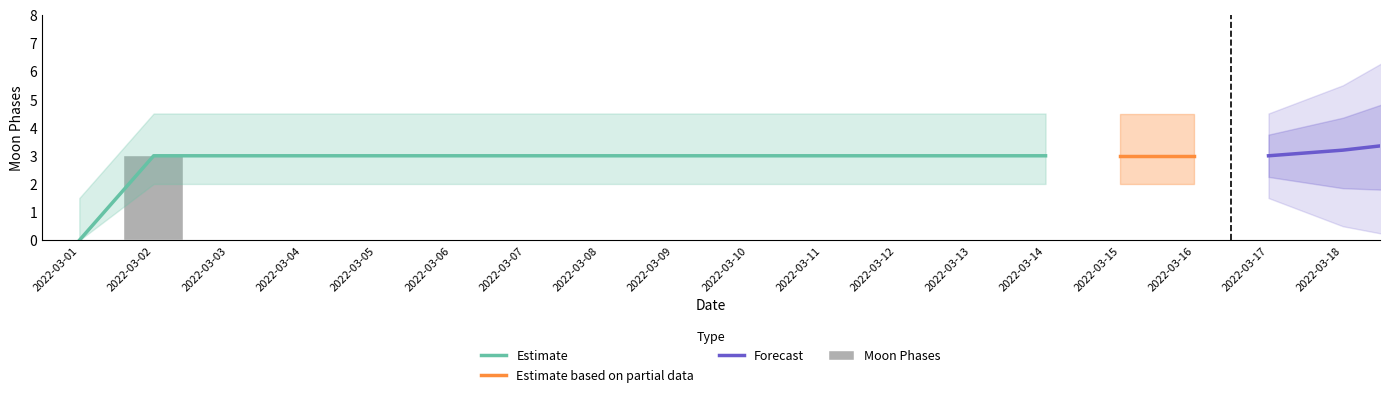

List the labels in order of value, largest first.

2022-03-02, 2022-03-01, 2022-03-03, 2022-03-04, 2022-03-05, 2022-03-06, 2022-03-07, 2022-03-08, 2022-03-09, 2022-03-10, 2022-03-11, 2022-03-12, 2022-03-13, 2022-03-14, 2022-03-15, 2022-03-16, 2022-03-17, 2022-03-18